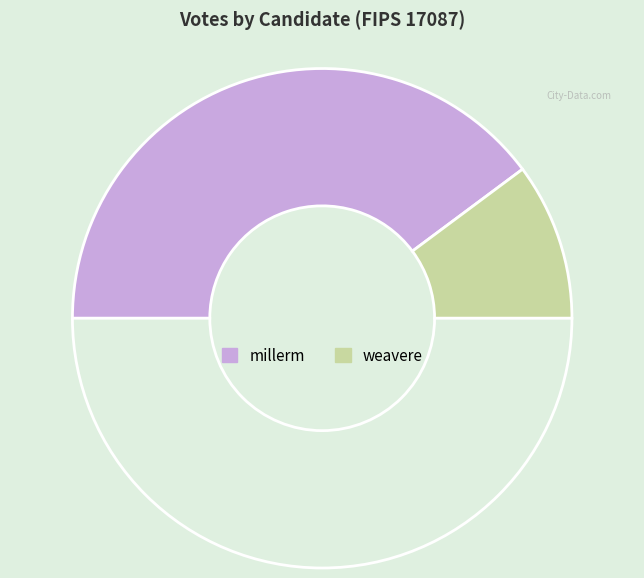

How many segments does this pie chart have?

3